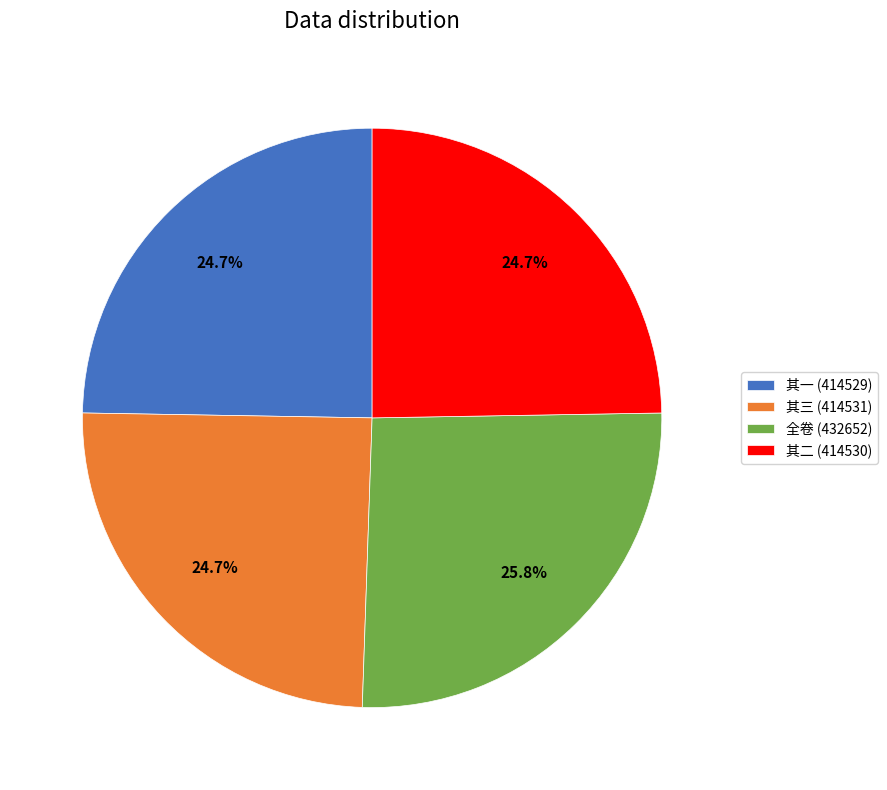

Combined, do 全卷 (432652) and 其二 (414530) account for over 50%?

Yes